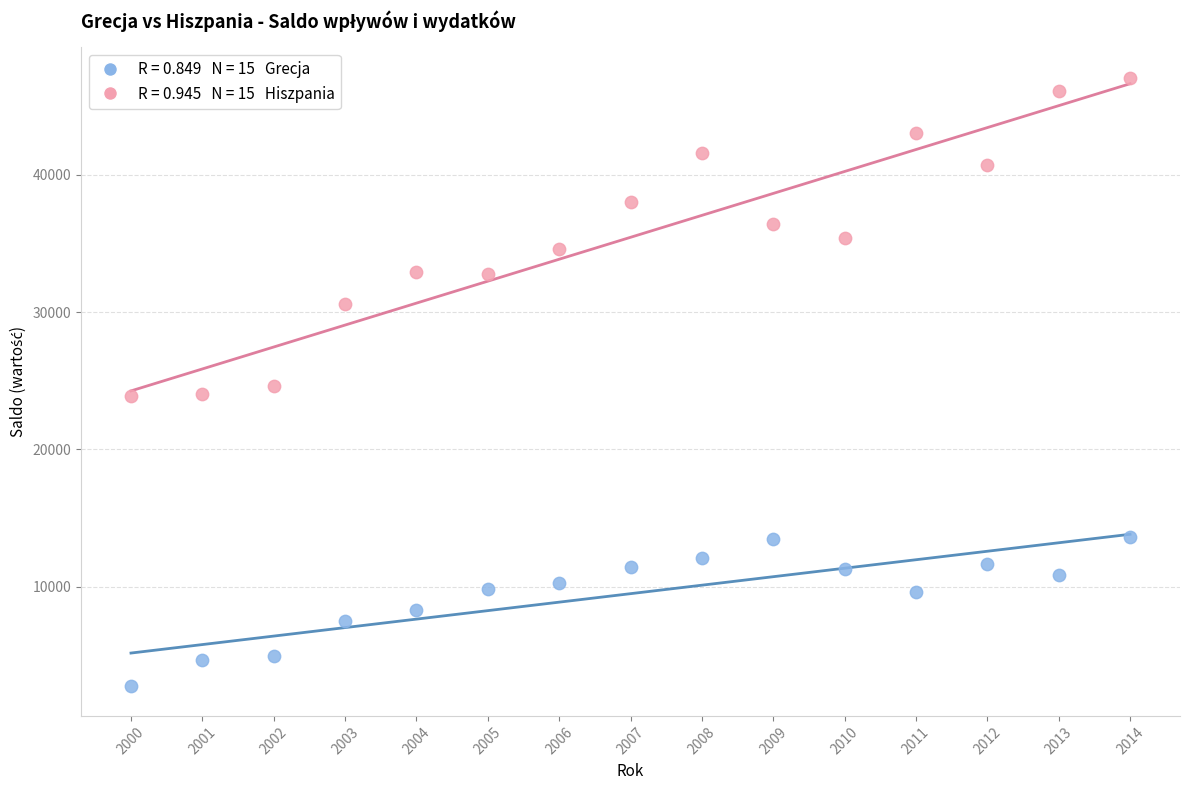

Across all data points, what is the range of X values (max minus min)?

14